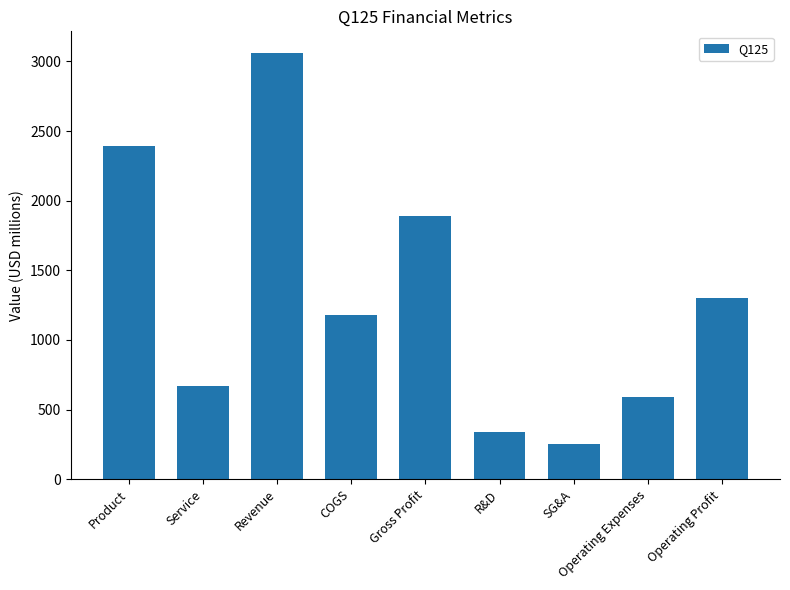

What is the difference between the values at SG&A and R&D?

89.1